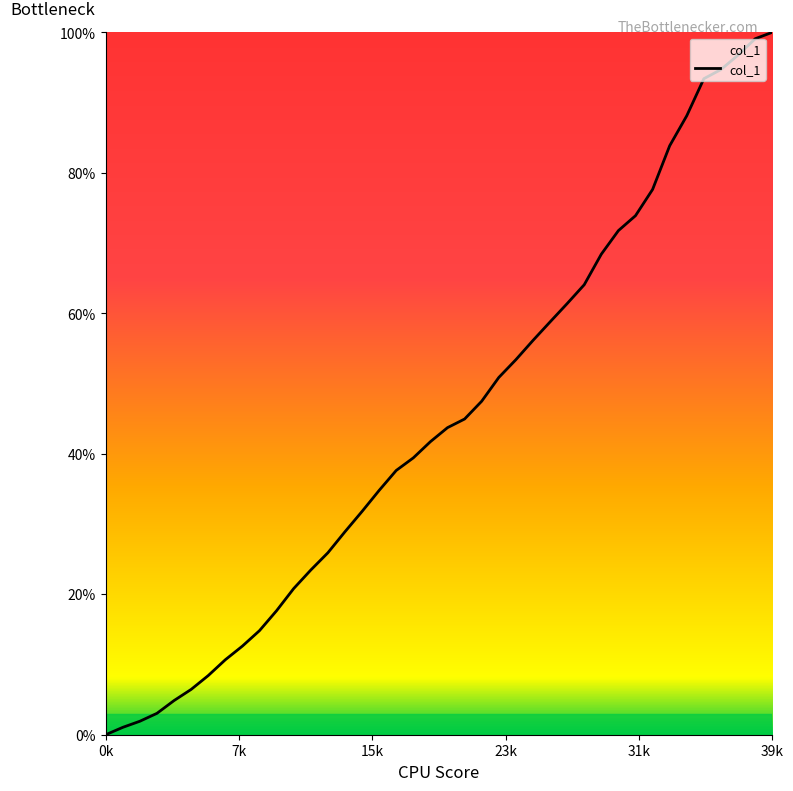

What is the maximum value shown in the chart?

100.0